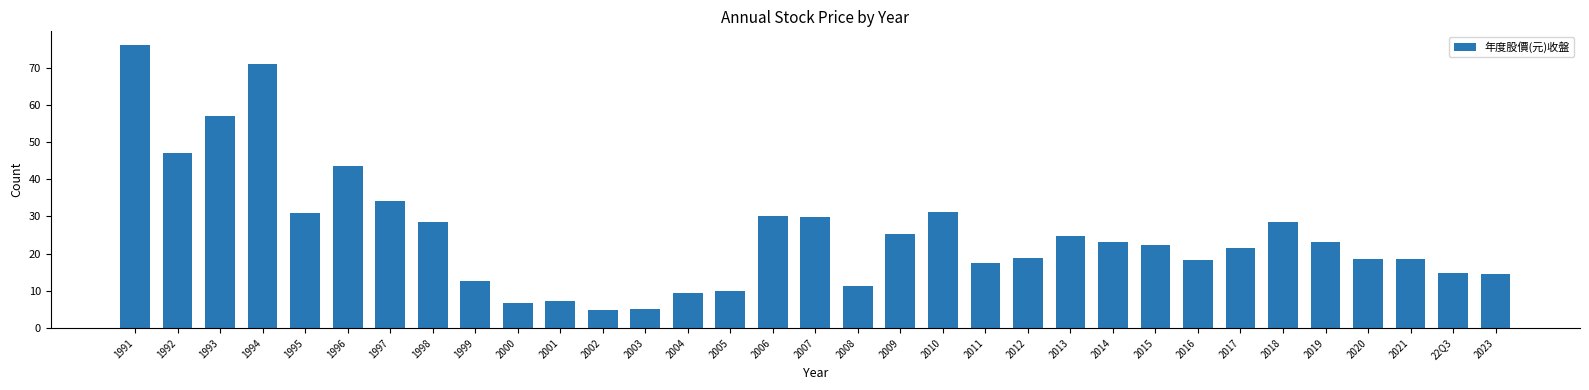

At which label is the value closest to 40?

1996